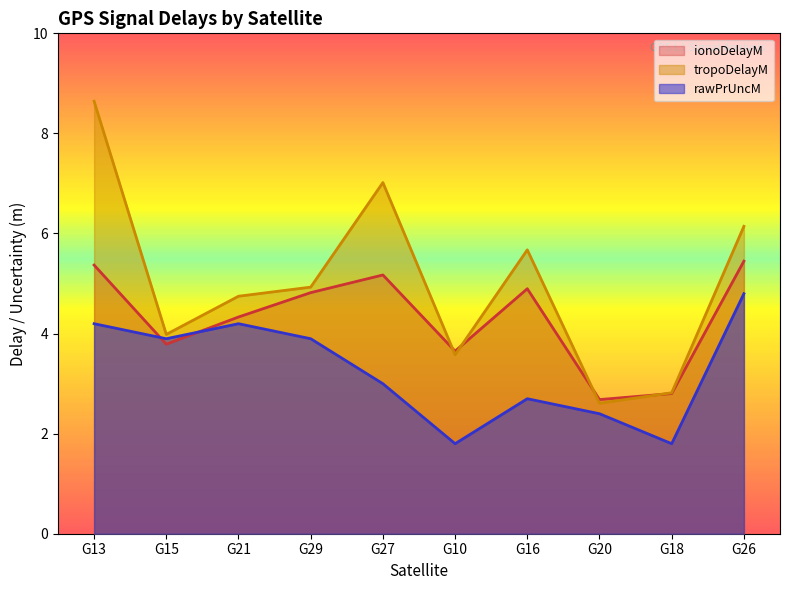

Where is tropoDelayM nearest to the value 5?

G29